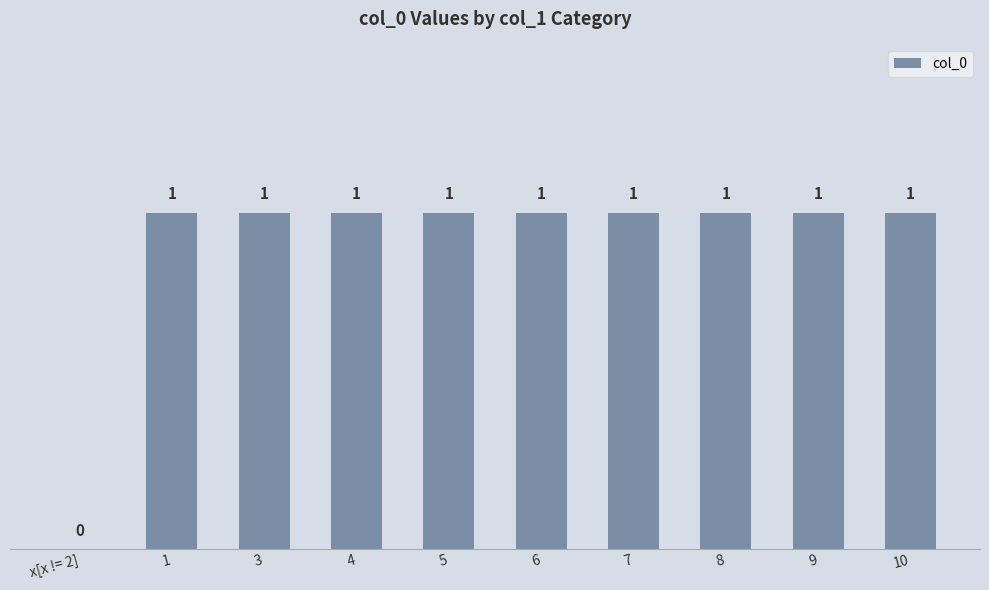

What is the maximum value shown in the chart?

1